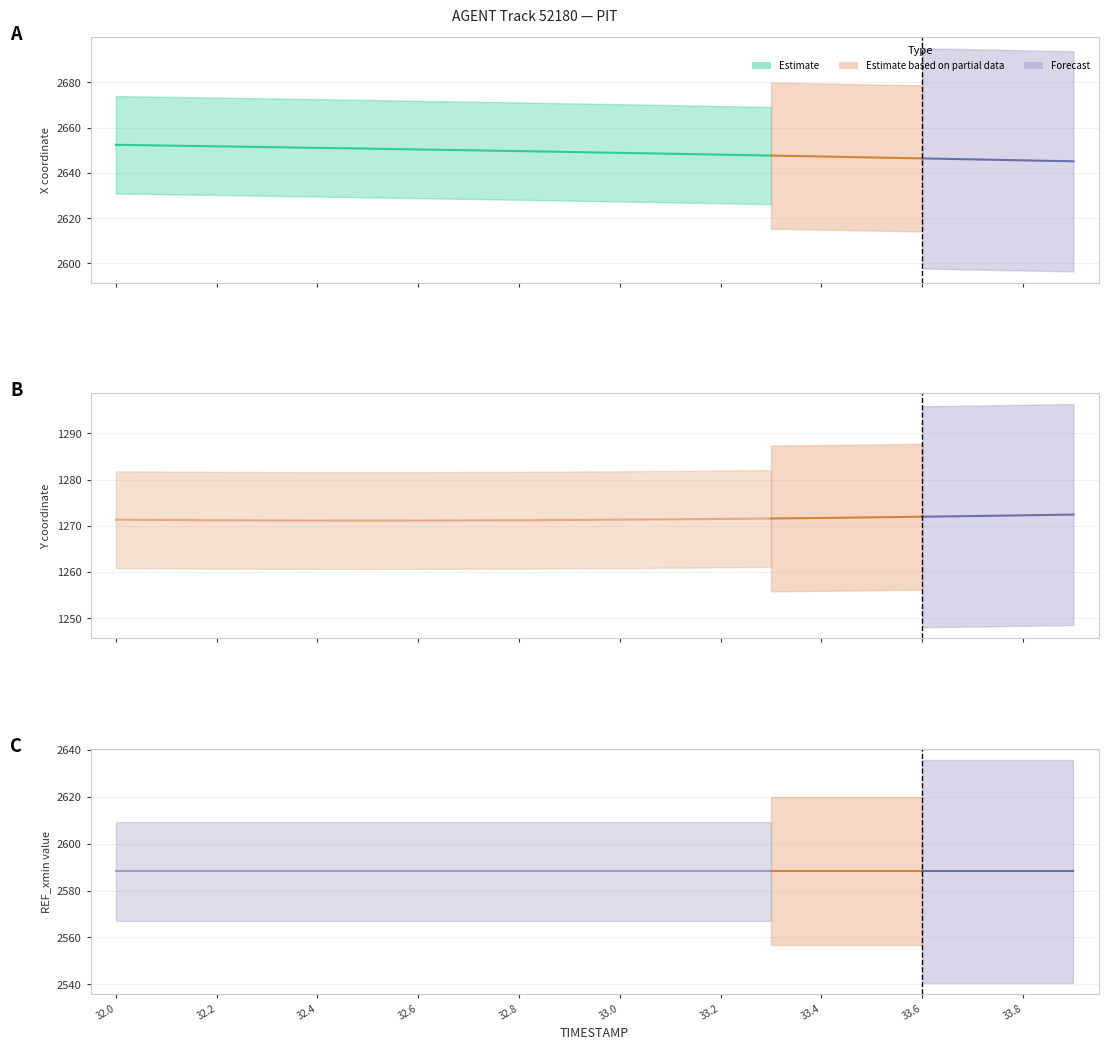

Which series has the largest range (max minus min)?

X